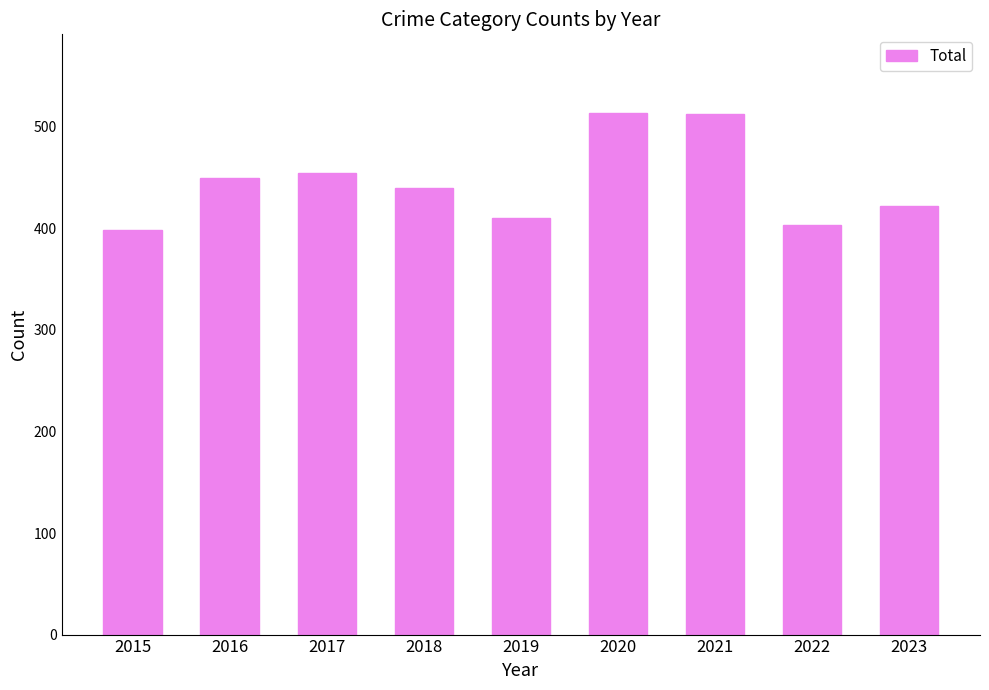

What is the sum of all values?

4005